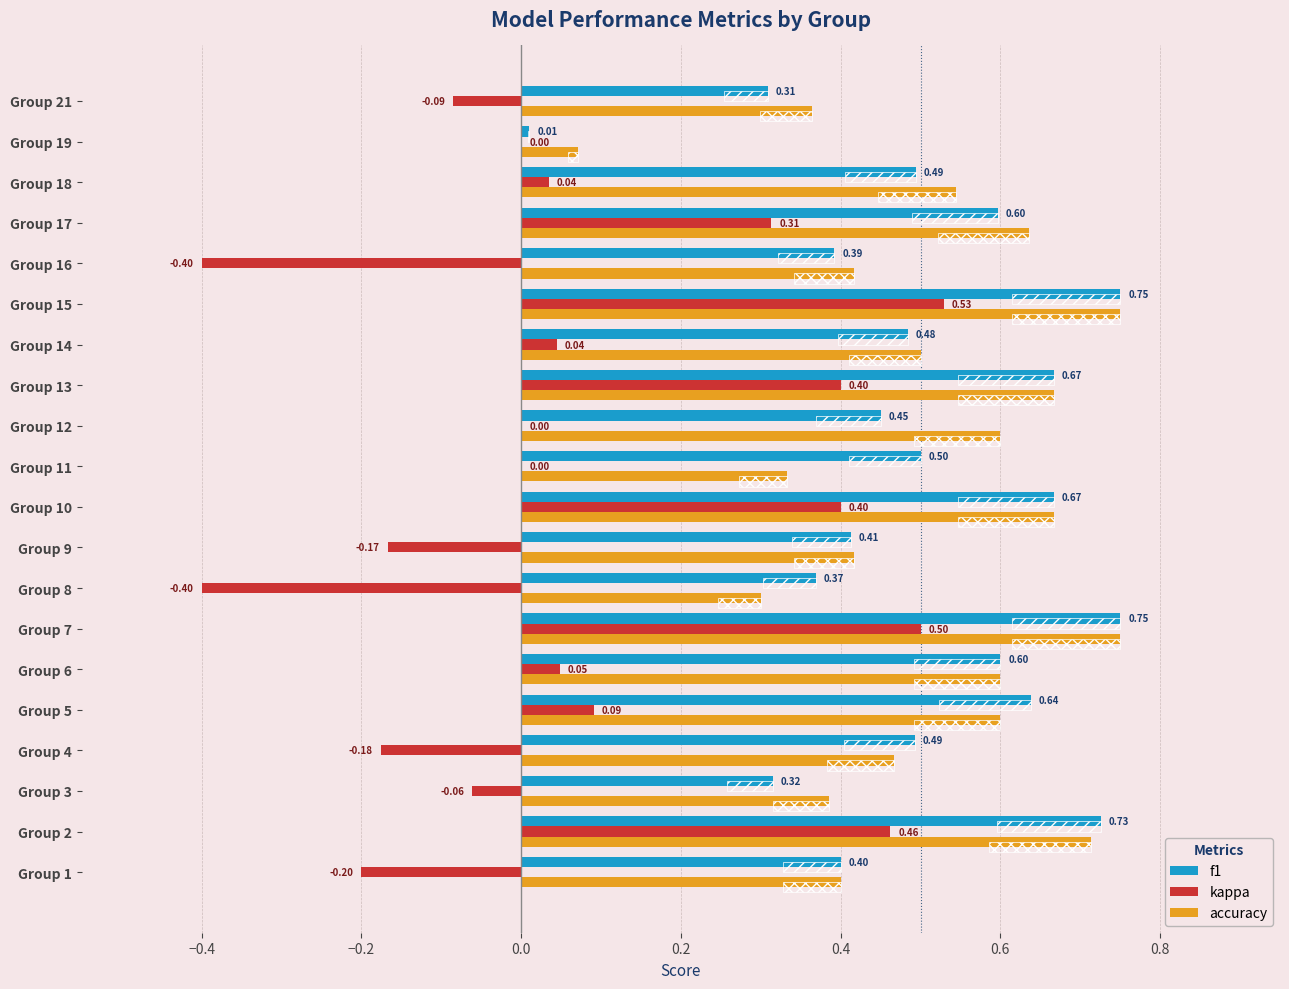

What is the value of the kappa bar at the 13th from the left?

0.4